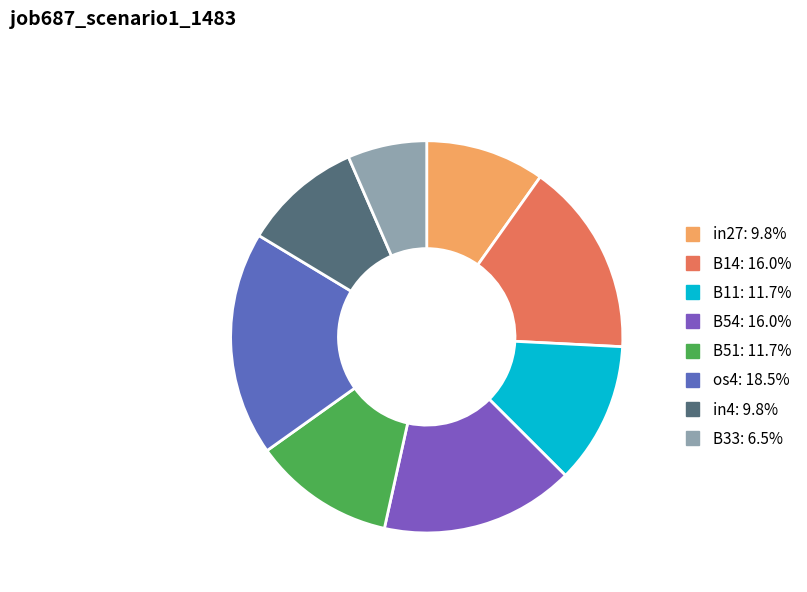

Is B14 the majority of the pie?

No